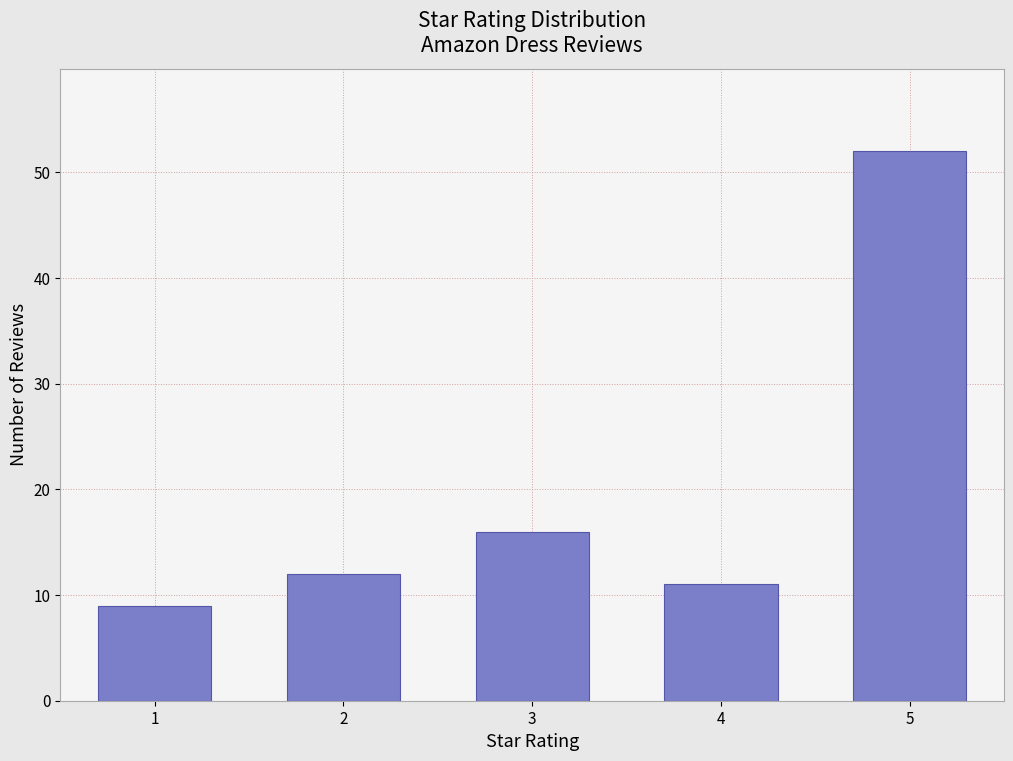

Reading left to right, extract all data points from this chart.

1=9	2=12	3=16	4=11	5=52